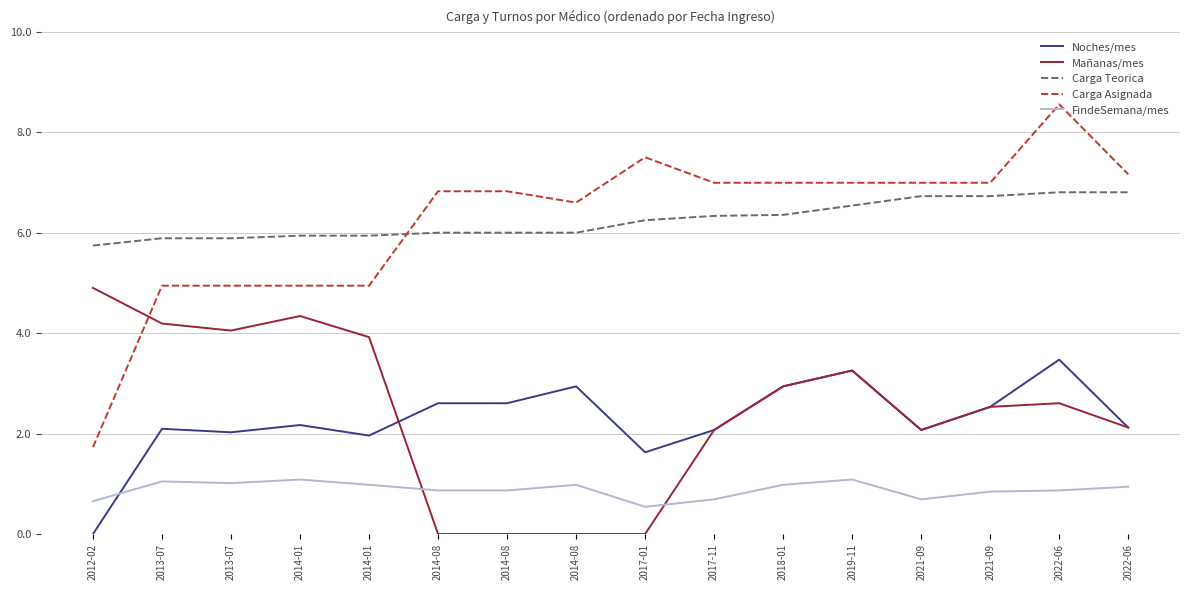

Which series has the largest total across all categories?

Carga Teorica